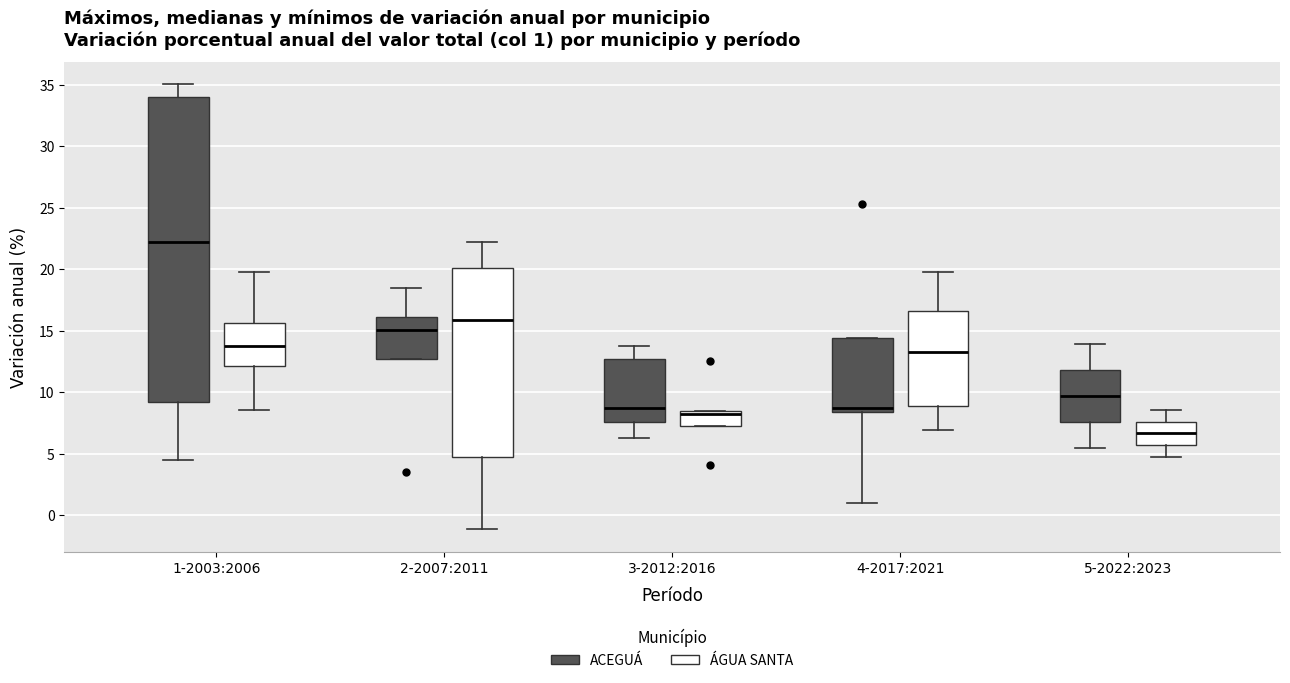

Which box is the tallest, from its lower edge to its upper edge?

1-2003:2006 (ACEGUÁ)